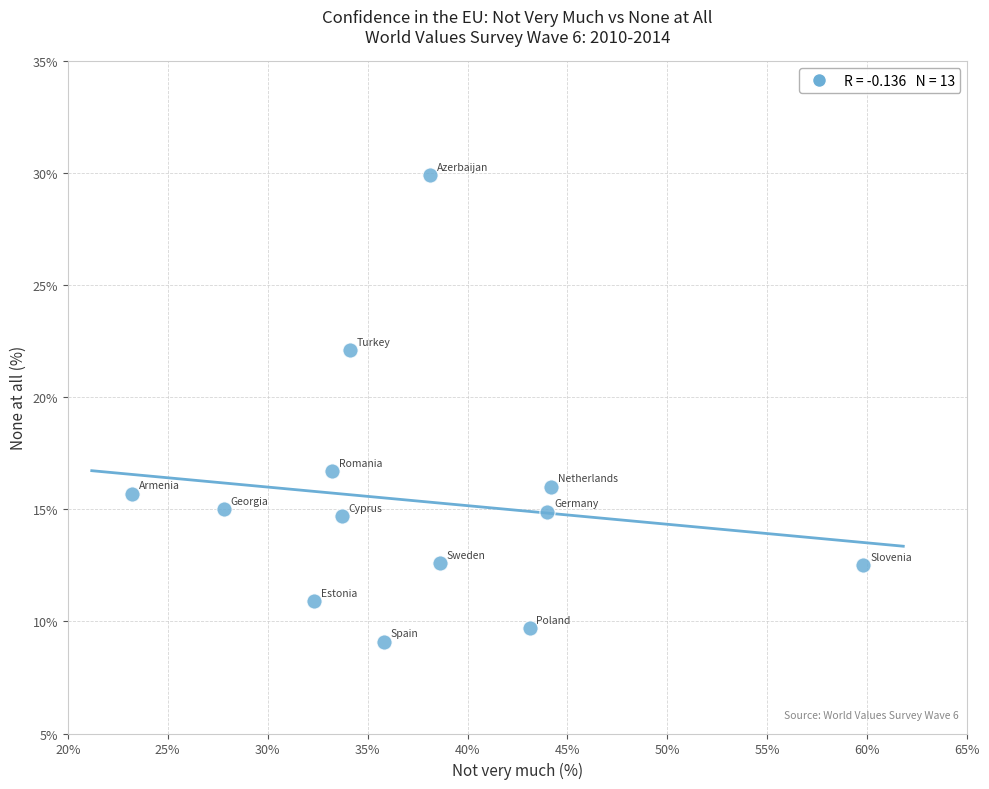

What Y value in the scatter plot is closest to 19?

16.7